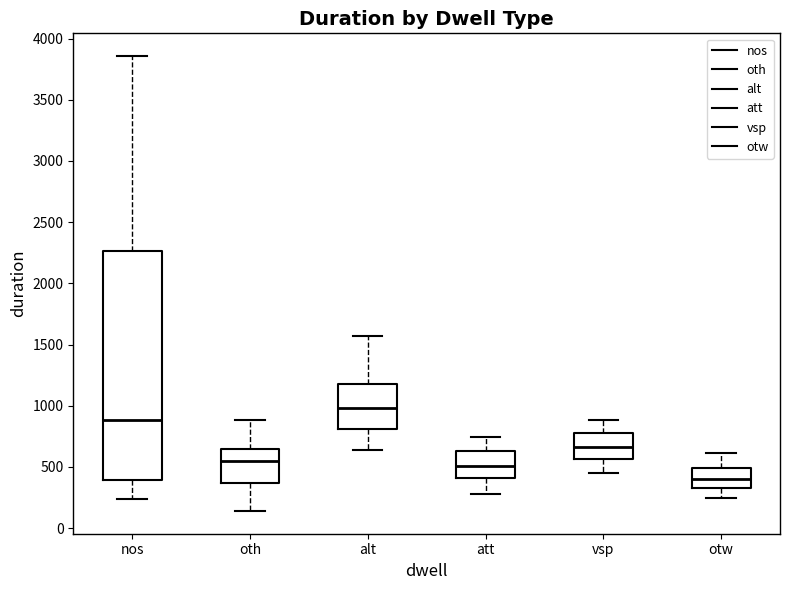

Reading left to right, read every box against the y-axis: the position of its median line, the range the box covers, and the ends of its whiskers. The values are not printed on the chart, so give them approximately, as read against the axis.

nos: median 900, box 400 to 2250, whiskers 250 to 3850
oth: median 550, box 350 to 650, whiskers 150 to 900
alt: median 1000, box 800 to 1150, whiskers 650 to 1550
att: median 500, box 400 to 650, whiskers 300 to 750
vsp: median 650, box 550 to 800, whiskers 450 to 900
otw: median 400, box 350 to 500, whiskers 250 to 600